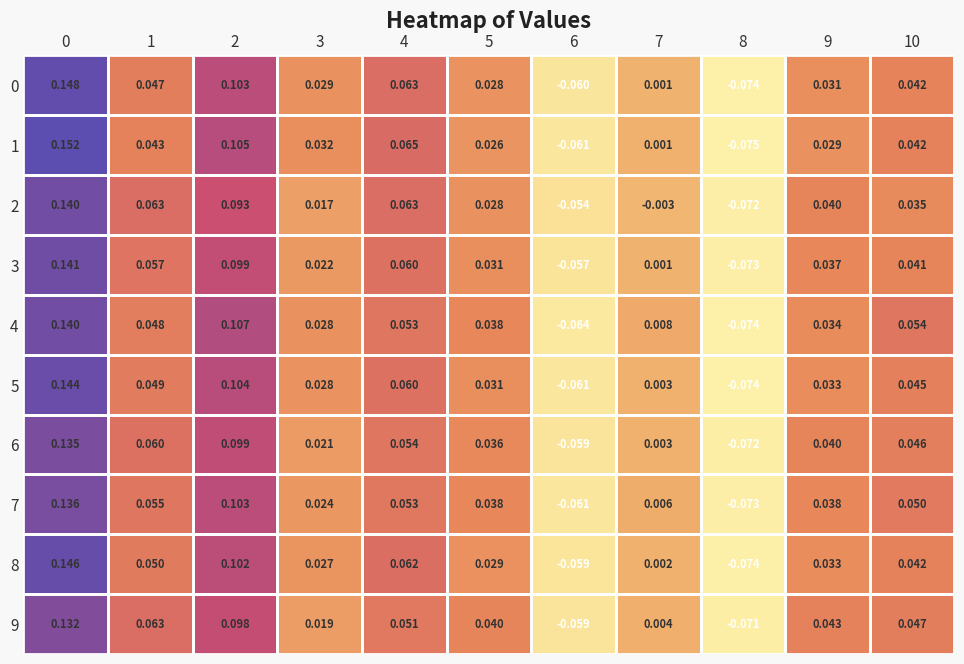

Which series has the largest total across all categories?

4